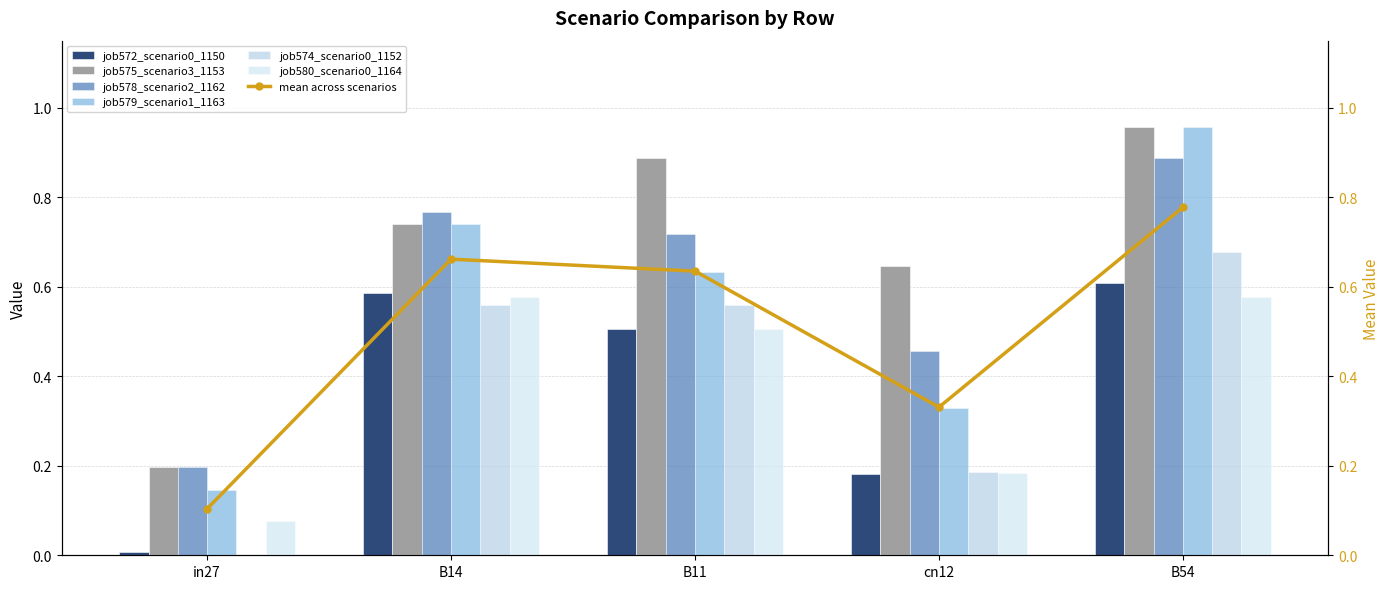

Rank the categories by job580_scenario0_1164 value from highest to lowest.

B14, B54, B11, cn12, in27